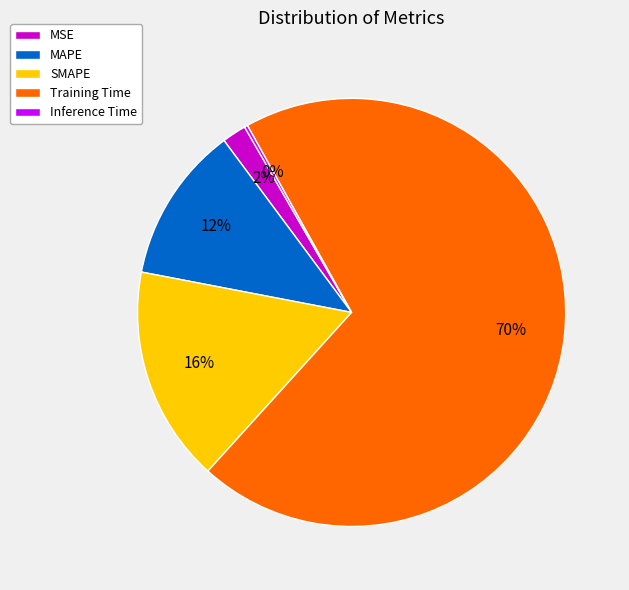

Is it true that MAPE is 1% of the pie?

False